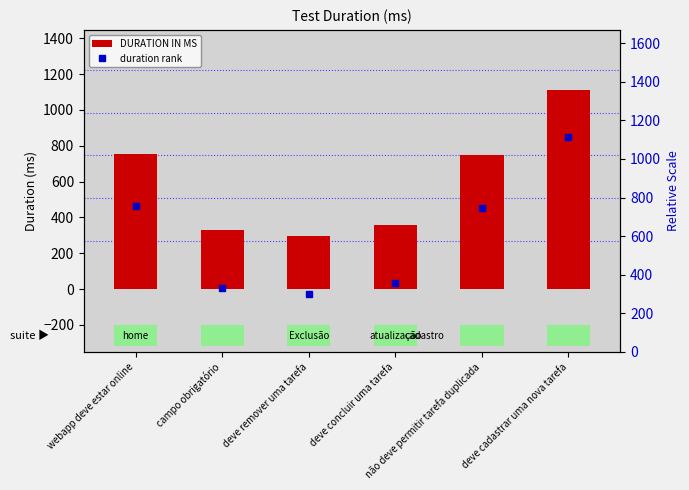

What is the label of the 2nd bar from the right?

não deve permitir tarefa duplicada